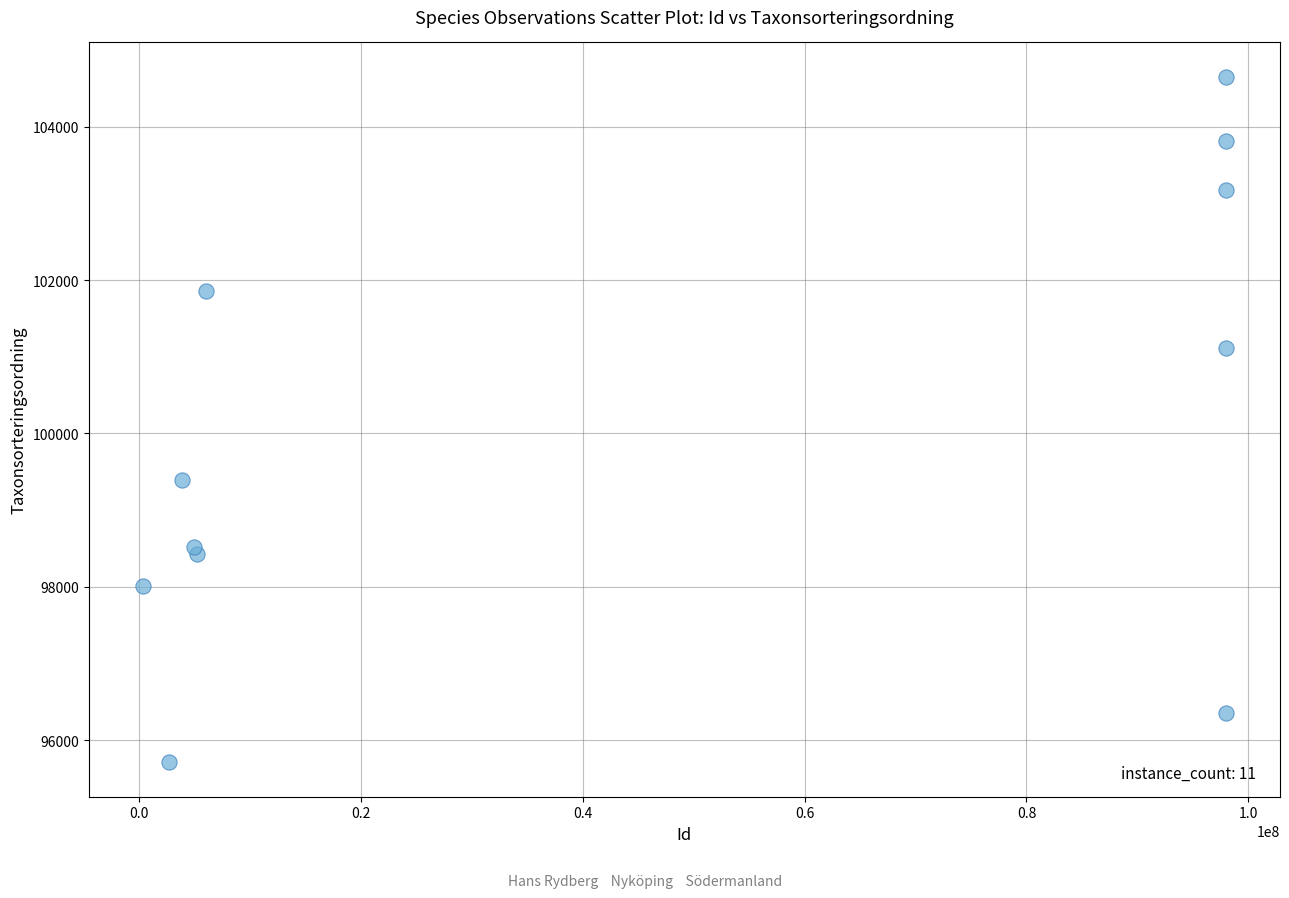

What Y value in the scatter plot is closest to 100181?

99397